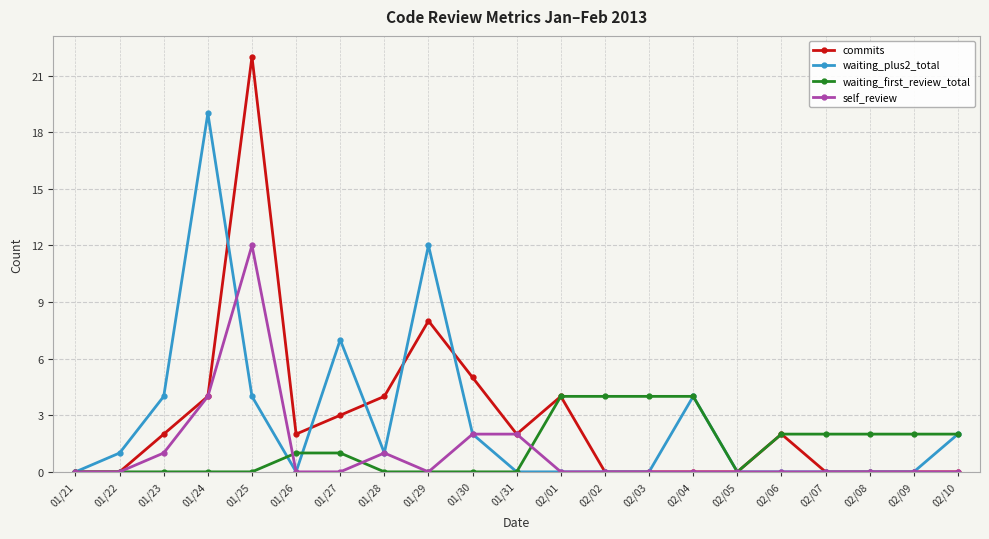

List the series in order of their peak value, highest first.

commits, waiting_plus2_total, self_review, waiting_first_review_total